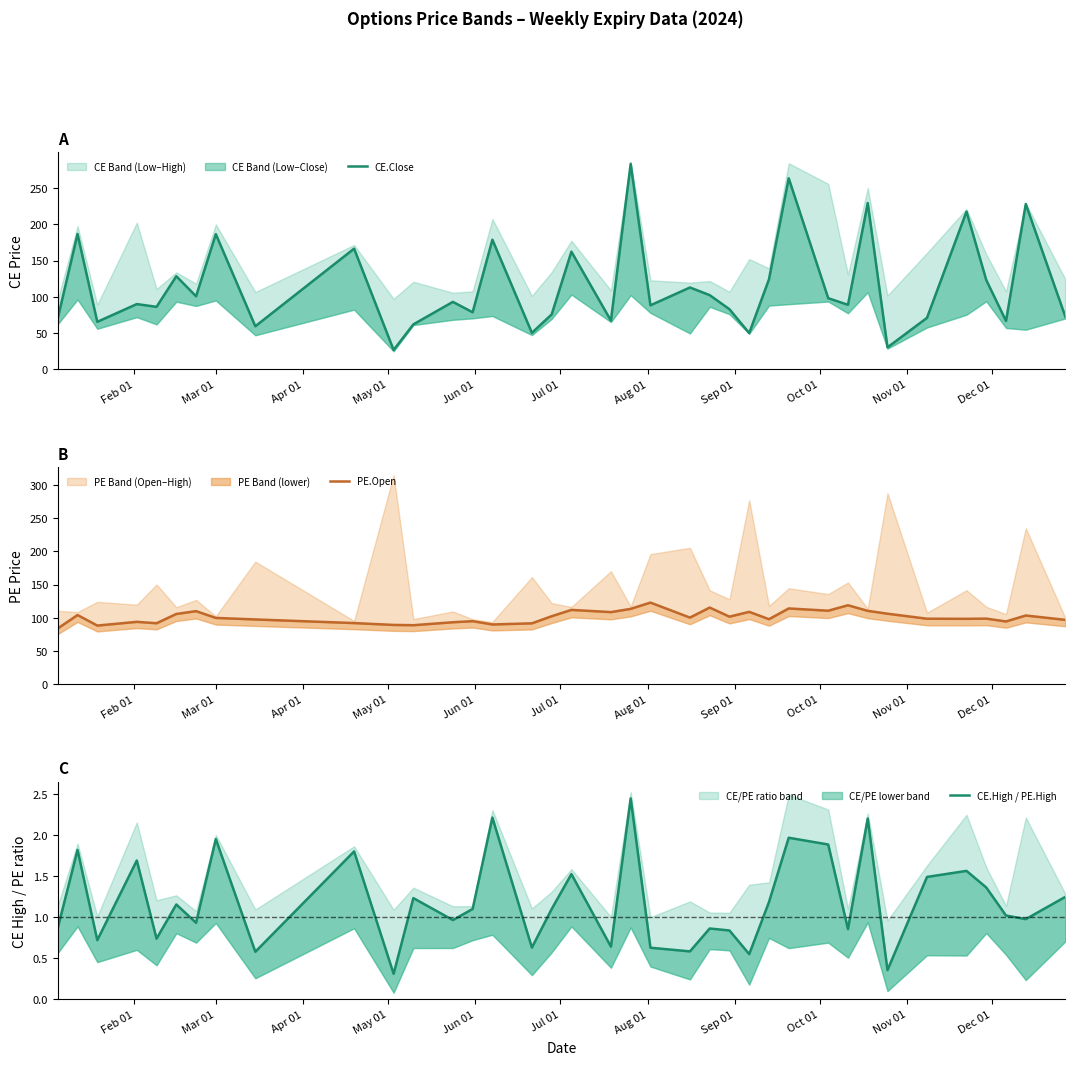

Reading left to right, transcribe all the data shown in this chart.

CE.Close: 70.5	186.8	65.6	90.1	86.3	128.6	100.8	186.7	59.5	166.6	26.8	62.1	93.2	78.8	178.9	50.4	75.8	162.4	67.2	283.6	88.4	113.0	102.5	83.0	50.0	124.2	263.8	98.2	89.1	229.6	30.4	71.1	217.8	123.3	66.8	228.2	73.0
PE.Open: 84.1	104.2	88.4	94.0	91.9	105.8	110.1	99.9	97.6	92.2	89.3	89.0	93.4	95.0	90.0	91.8	102.5	112.0	108.7	113.5	123.0	100.4	115.5	101.8	109.0	98.0	114.2	110.8	119.0	110.5	106.2	98.7	98.5	98.8	94.6	103.5	97.0
CE.High / PE.High: 0.9	1.8	0.7	1.7	0.7	1.2	0.9	2.0	0.6	1.8	0.3	1.2	1.0	1.1	2.2	0.6	1.1	1.5	0.6	2.4	0.6	0.6	0.9	0.8	0.5	1.2	2.0	1.9	0.9	2.2	0.4	1.5	1.6	1.4	1.0	1.0	1.2